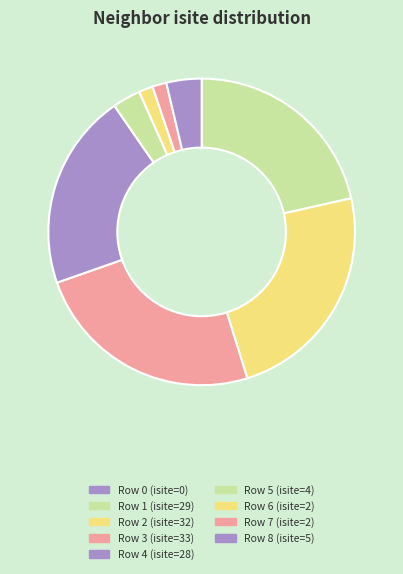

Rank the categories by value from lowest to highest.

0, 6, 7, 5, 8, 4, 1, 2, 3